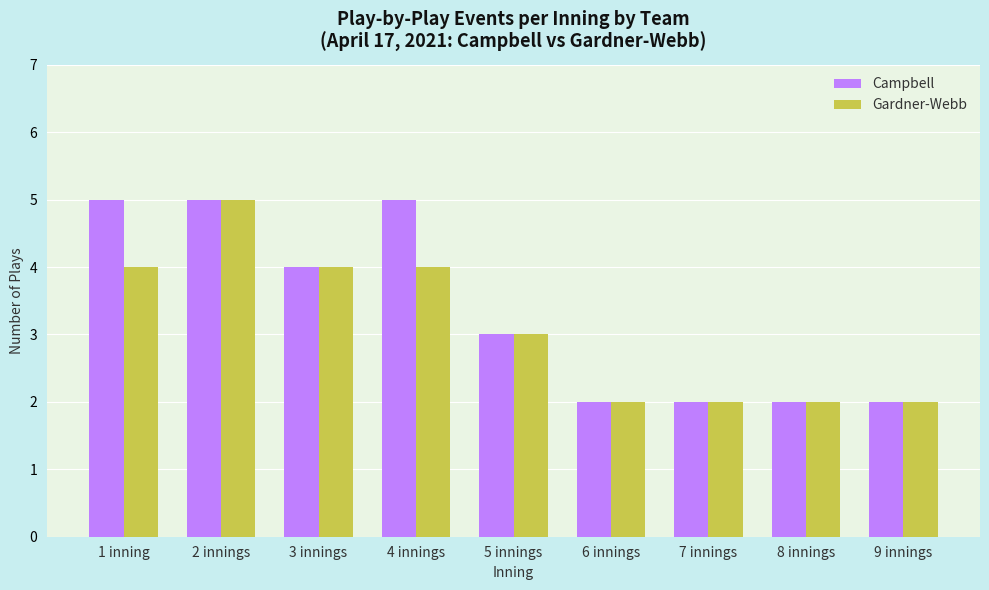

Reading left to right, list all the values displayed in this chart.

Campbell: 5	5	4	5	3	2	2	2	2
Gardner-Webb: 4	5	4	4	3	2	2	2	2